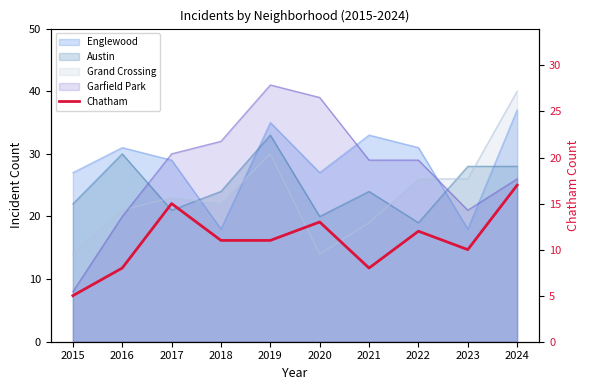

Is it true that the value at 2022 is 12?

True